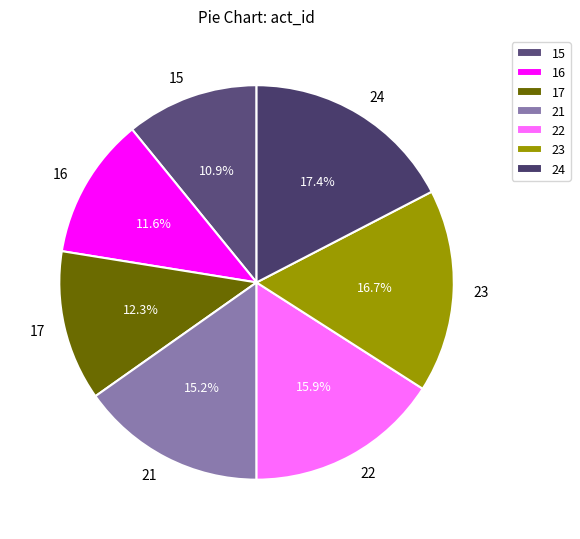

How many segments does this pie chart have?

7